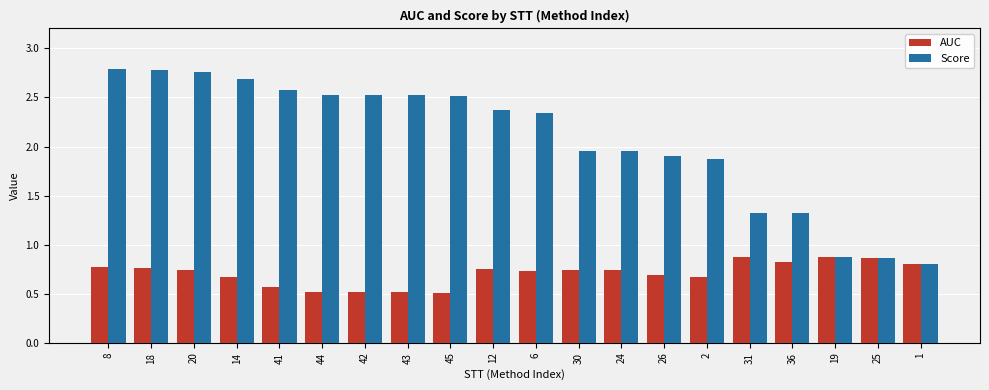

What are all the series names shown in the legend?

AUC, Score